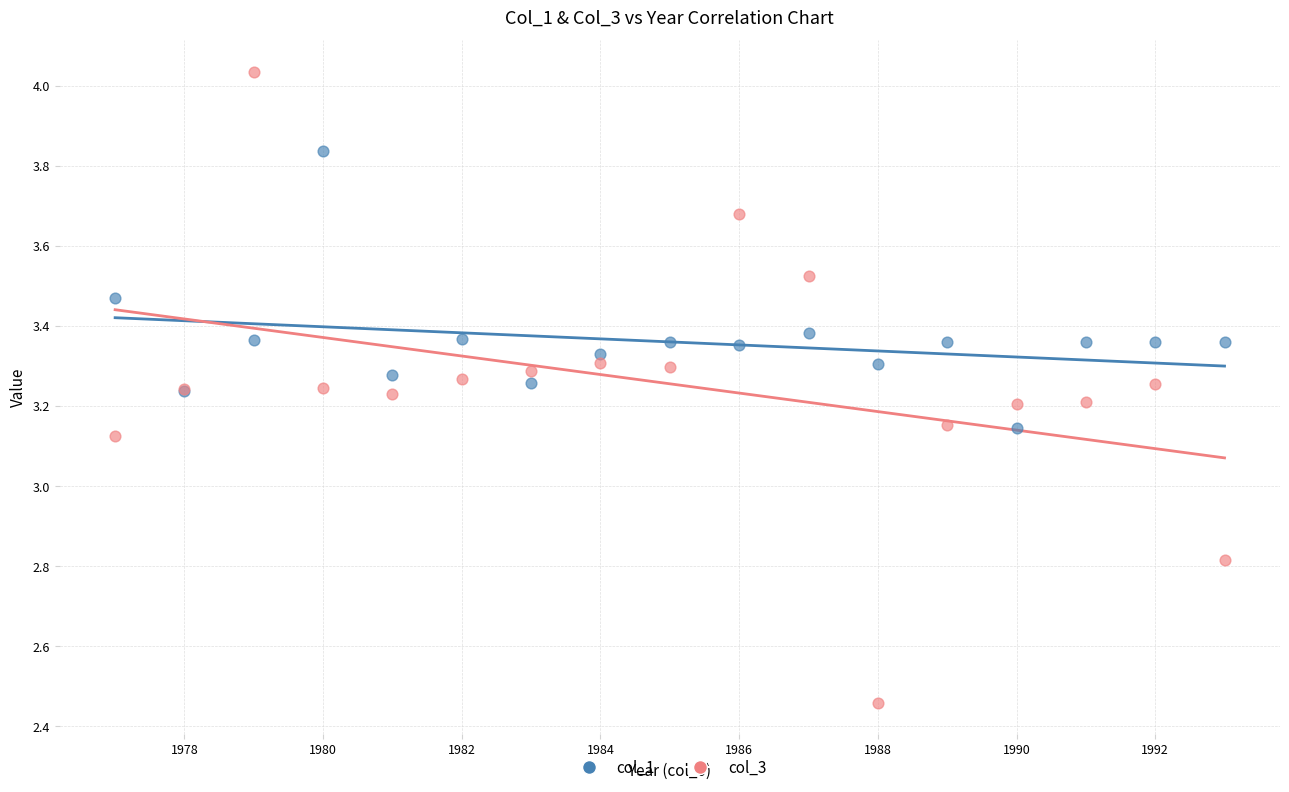

Which series has the largest Y range (max minus min)?

col_3